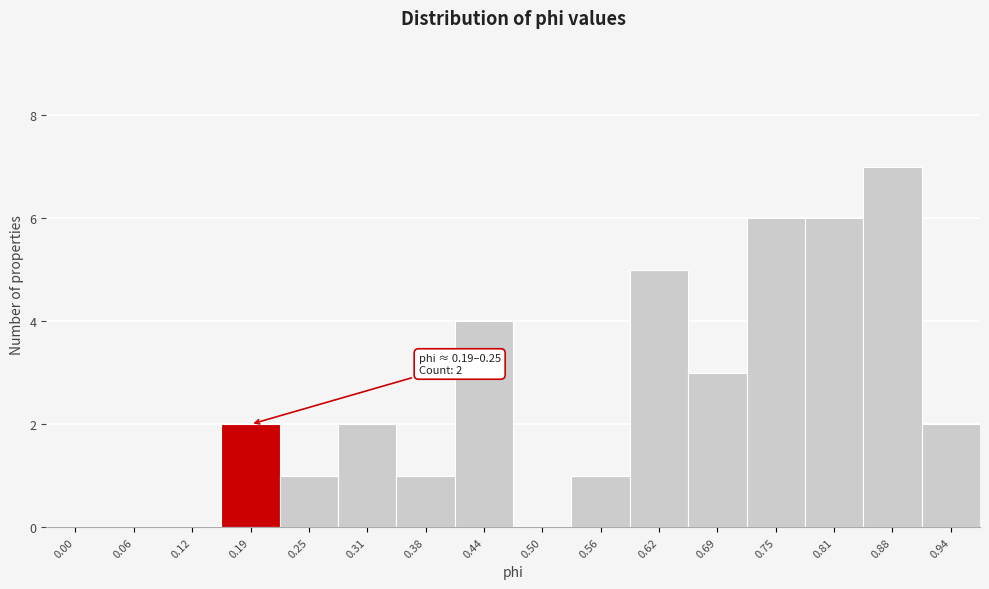

Reading left to right, what are all the values shown in this chart?

0.00=0	0.06=0	0.12=0	0.19=2	0.25=1	0.31=2	0.38=1	0.44=4	0.50=0	0.56=1	0.62=5	0.69=3	0.75=6	0.81=6	0.88=7	0.94=2